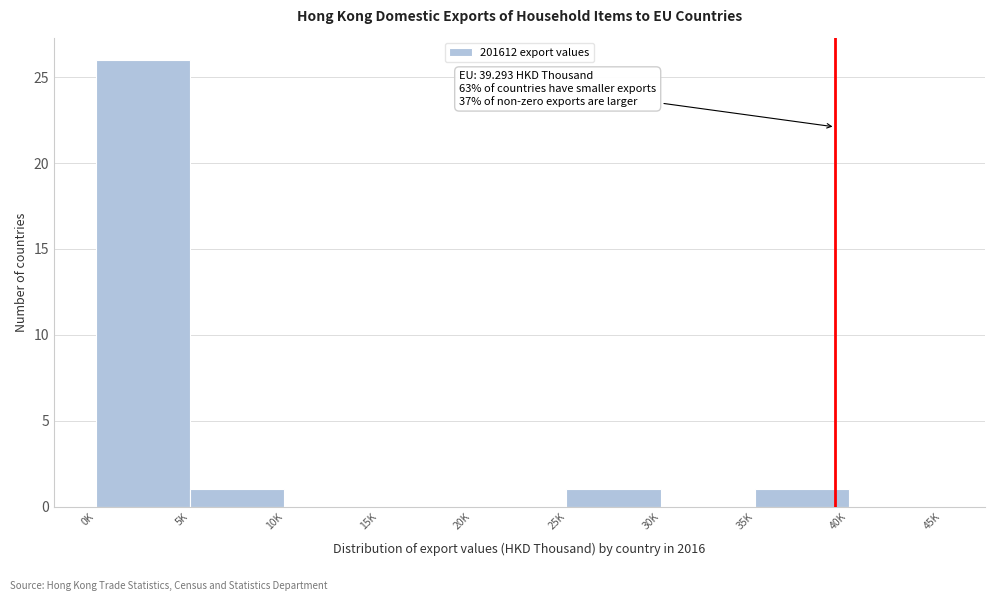

Reading left to right, what are all the values shown in this chart?

0K=26	5K=1	10K=0	15K=0	20K=0	25K=1	30K=0	35K=1	40K=0